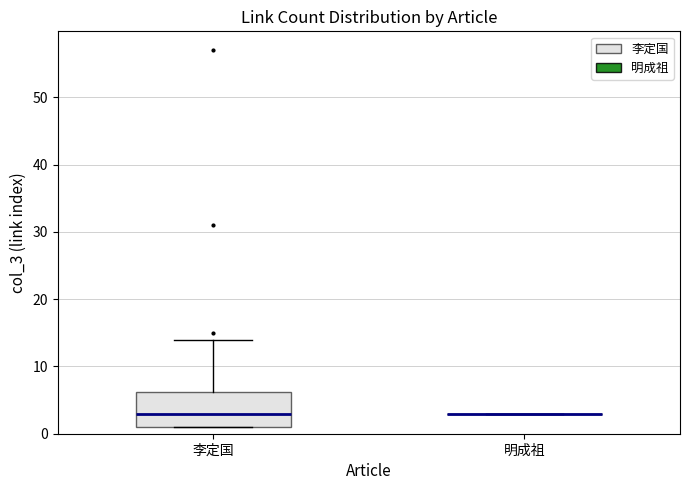

Comparing the boxes themselves (not the whiskers), which one is the tallest?

李定国